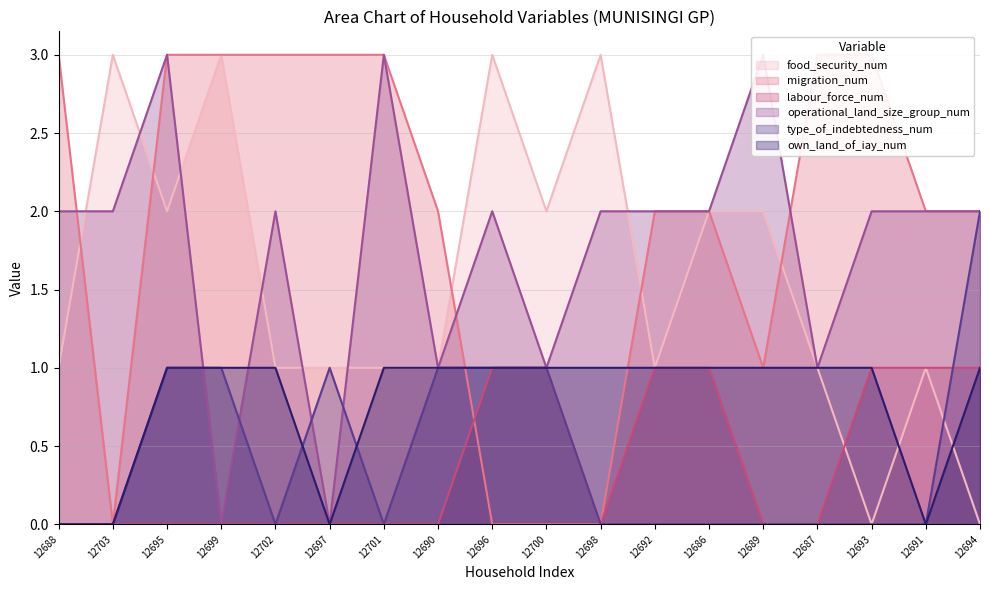

How many intersections are there between food_security_num and labour_force_num?

1